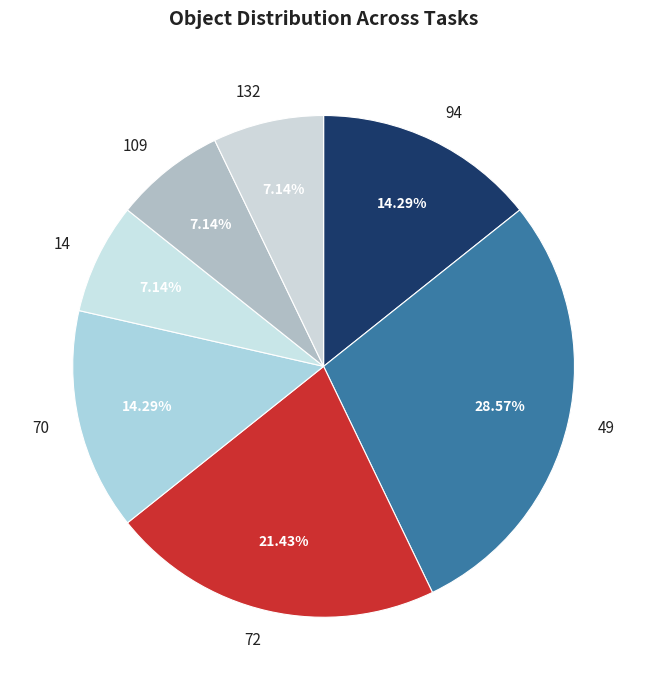

What is the ratio of the value at 49 to the value at 109?

4.0